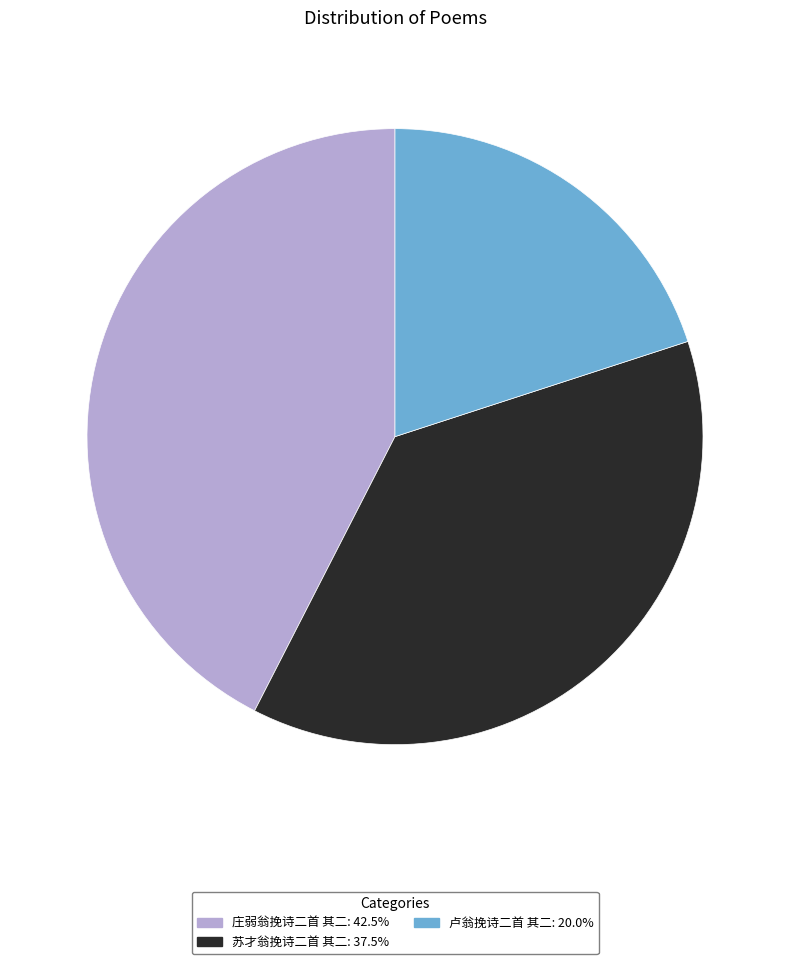

Does any single category account for the majority?

No